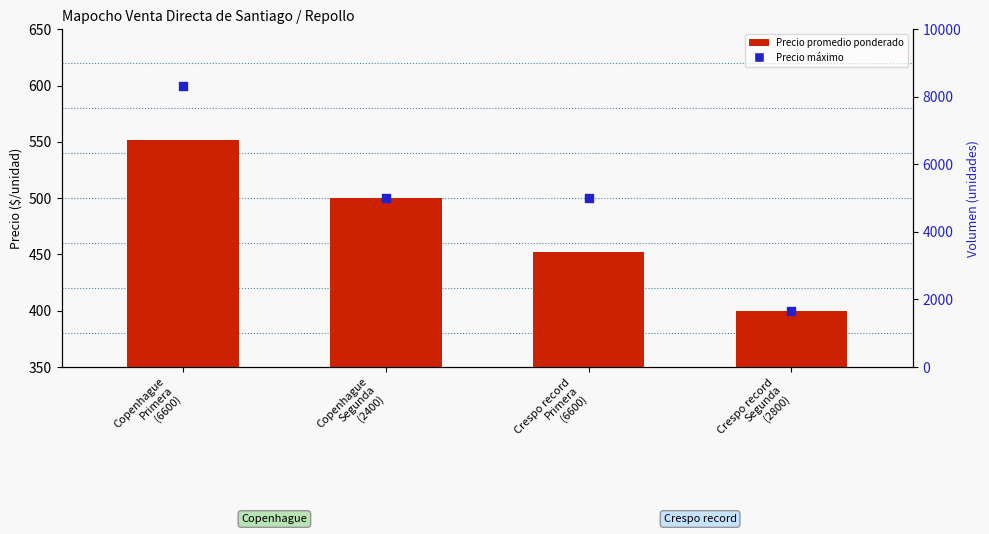

Is the value of Precio promedio ponderado at Copenhague
Segunda
(2400) greater than the value of Precio máximo at Copenhague
Segunda
(2400)?

No